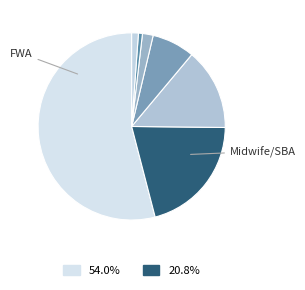

Which category has the biggest portion of the pie?

FWA